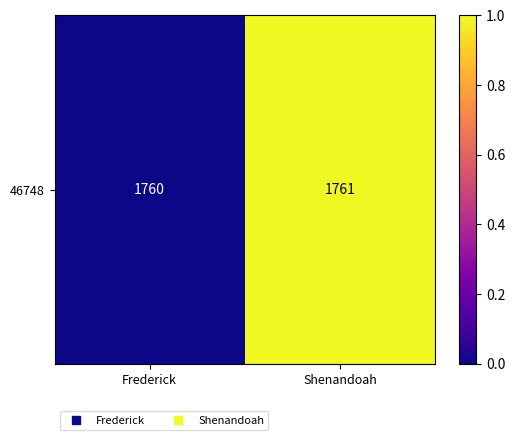

Reading left to right, transcribe all the data shown in this chart.

0	1